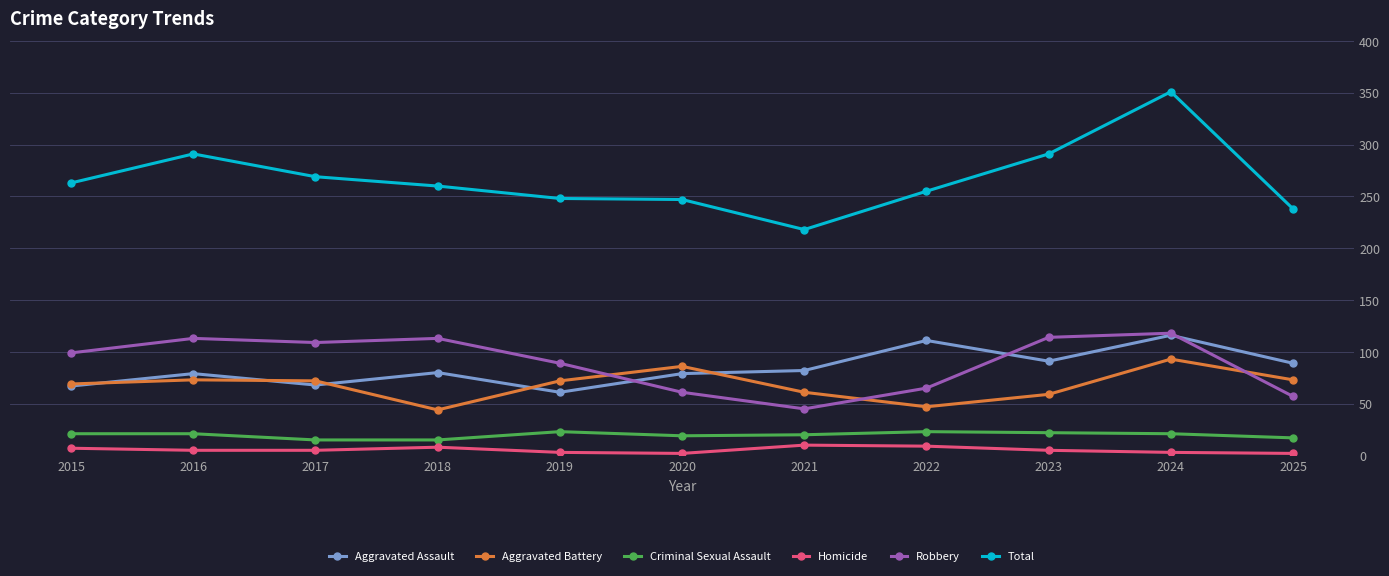

Read the Robbery value at 2015.

99